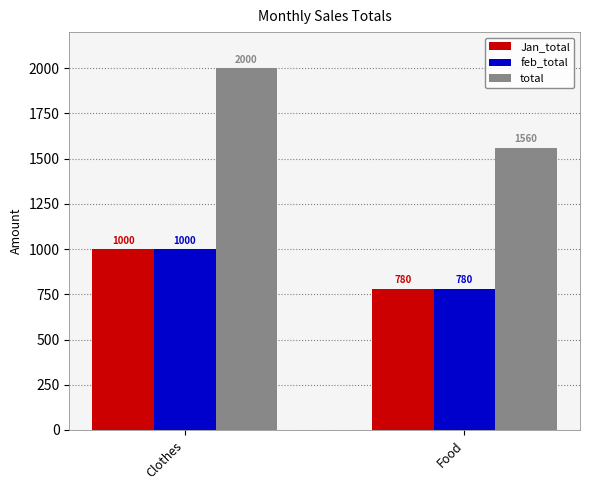

Is it true that feb_total equals 780 at Food?

True